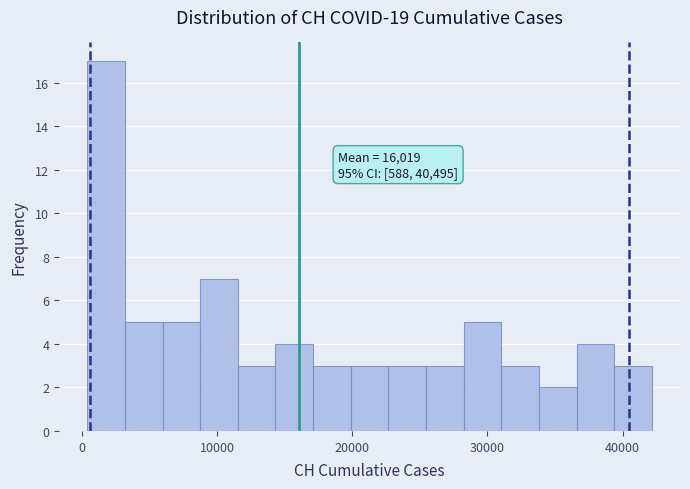

Read against the x-axis, roughly where is the centre of the tallest bar?

2000